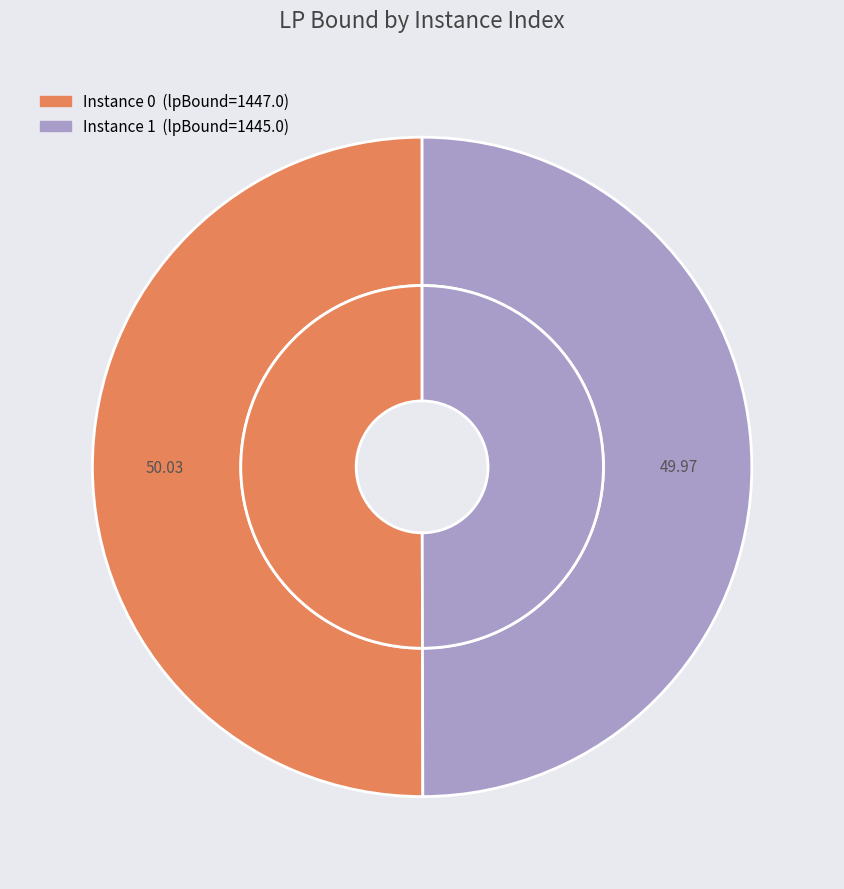

Rank the categories by value from lowest to highest.

1, 0